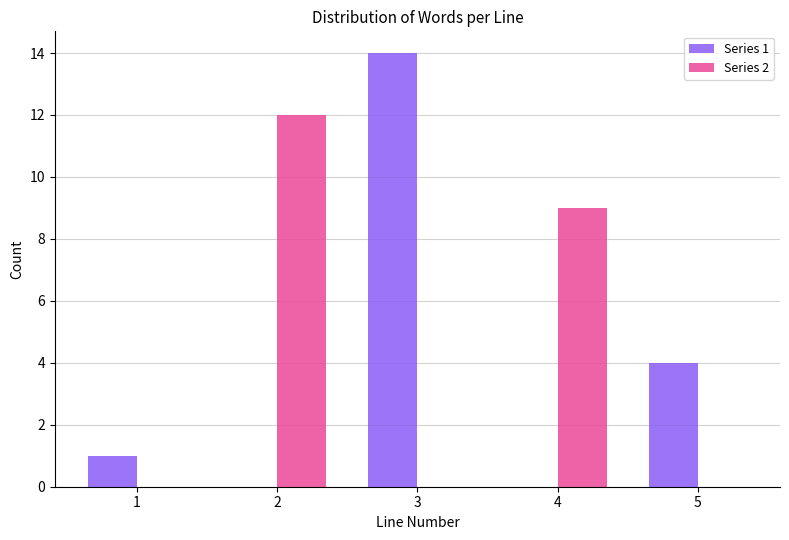

In the Series 1 series, which range on the x-axis has the tallest bar?

2.5 to 3.5